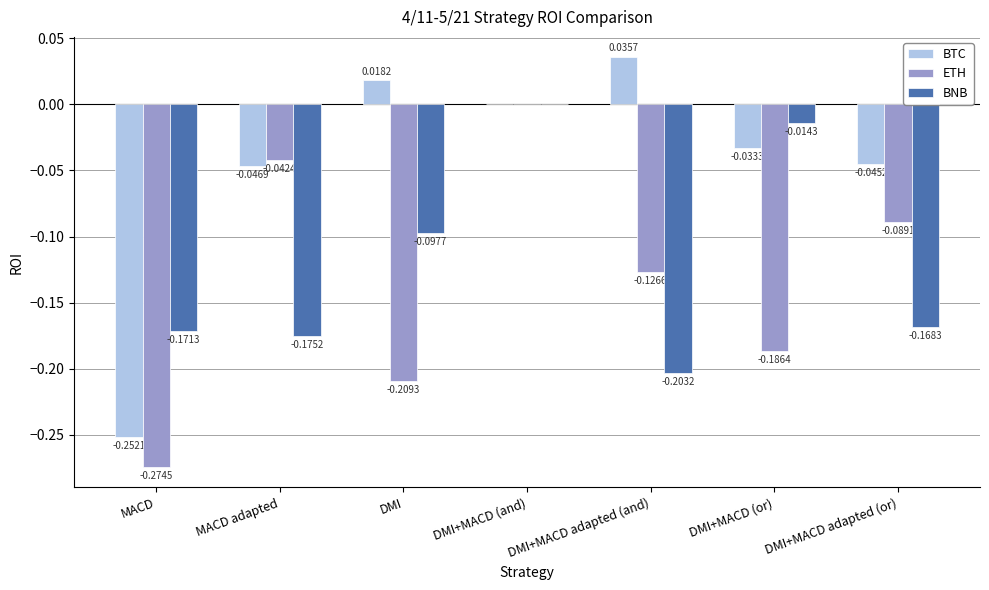

At which label is BTC closest to 0?

DMI+MACD (and)